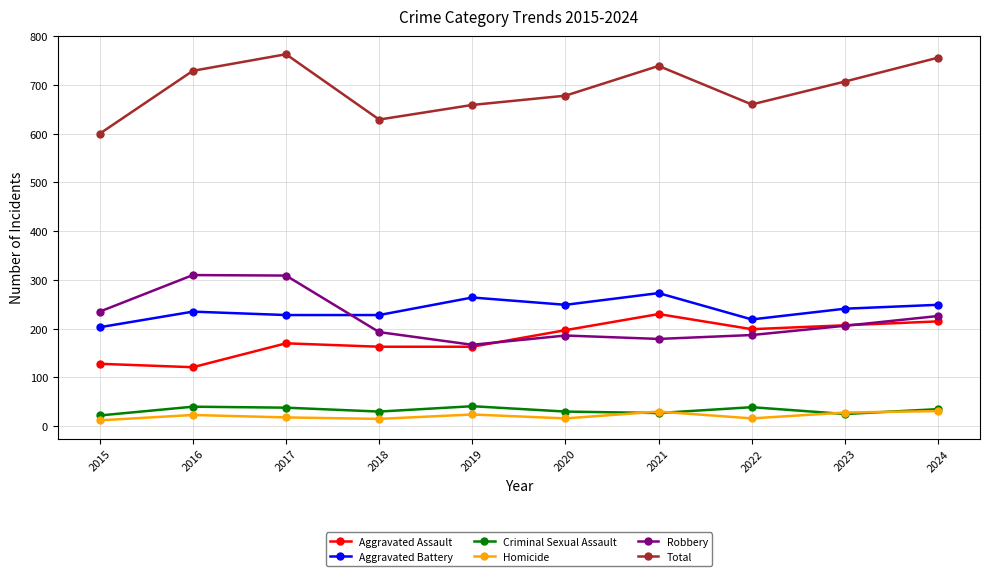

What is the minimum value for Aggravated Battery?

203